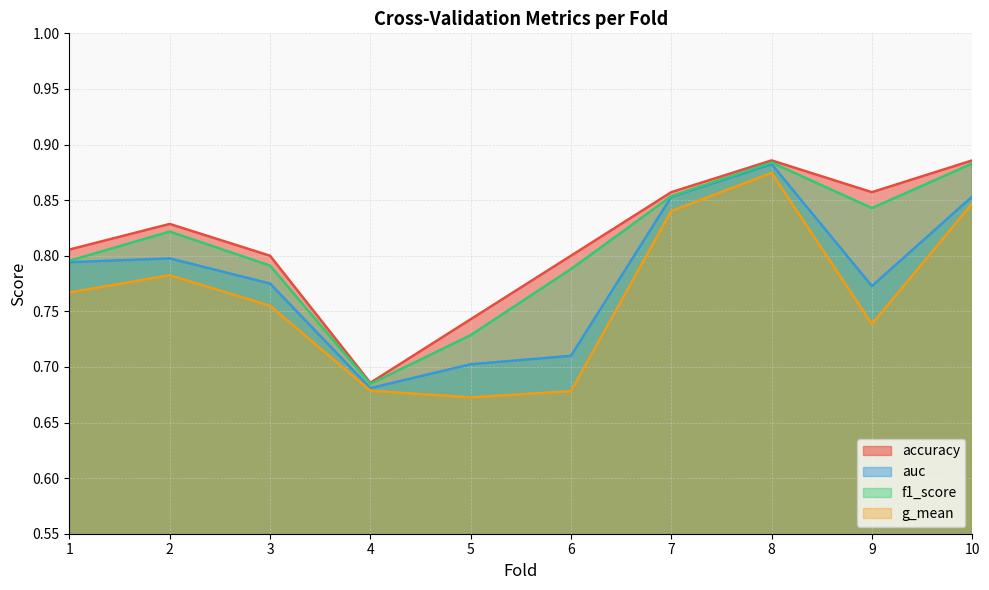

Read the f1_score value at 1.

0.8